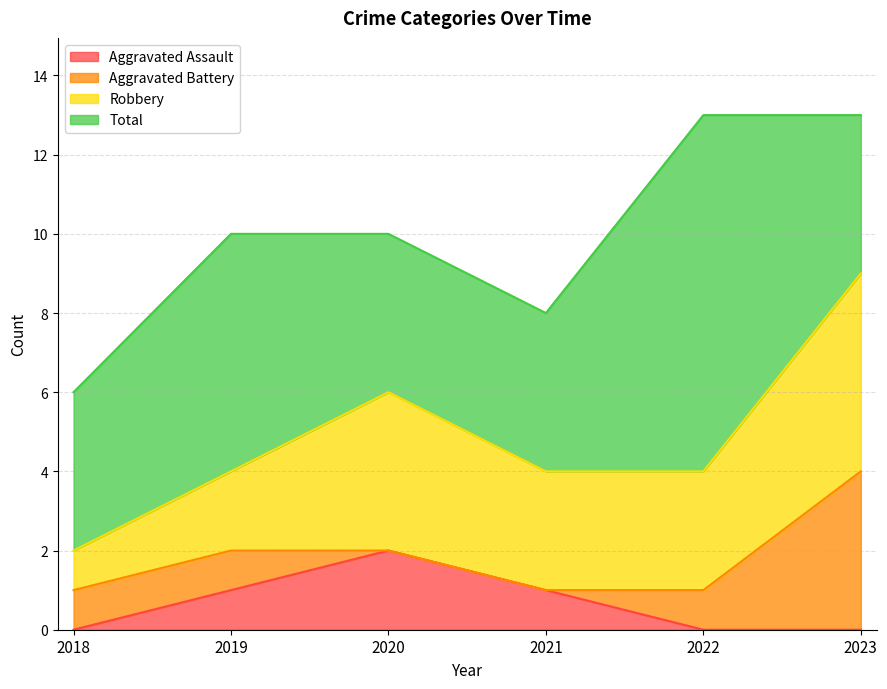

At how many categories does at least one series exceed 6?

1